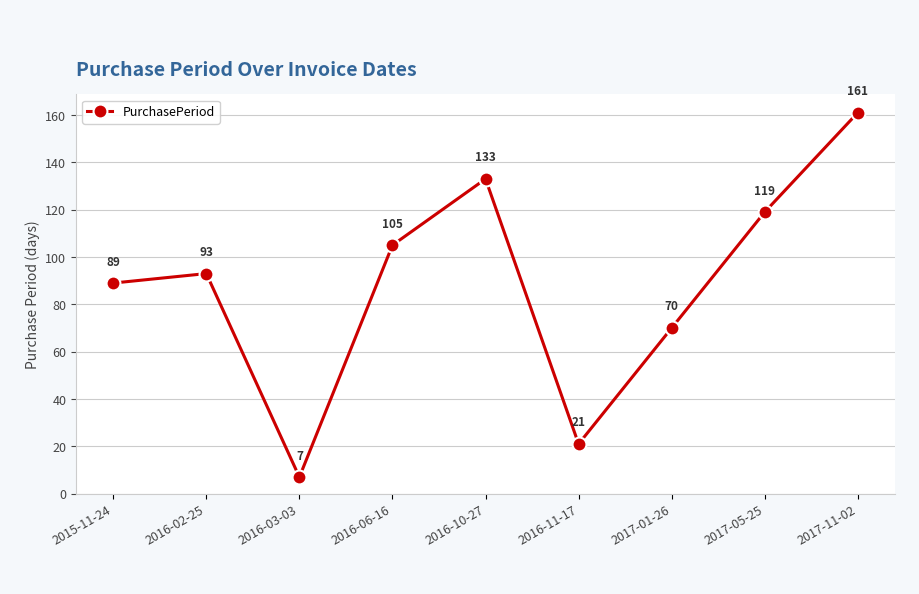

Which has a higher value, 2016-10-27 or 2017-01-26?

2016-10-27